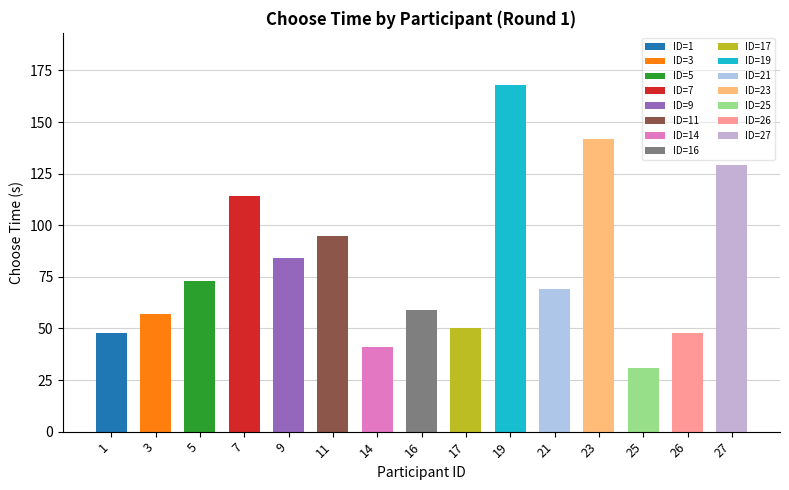

What is the value of the 4th bar from the left?

114